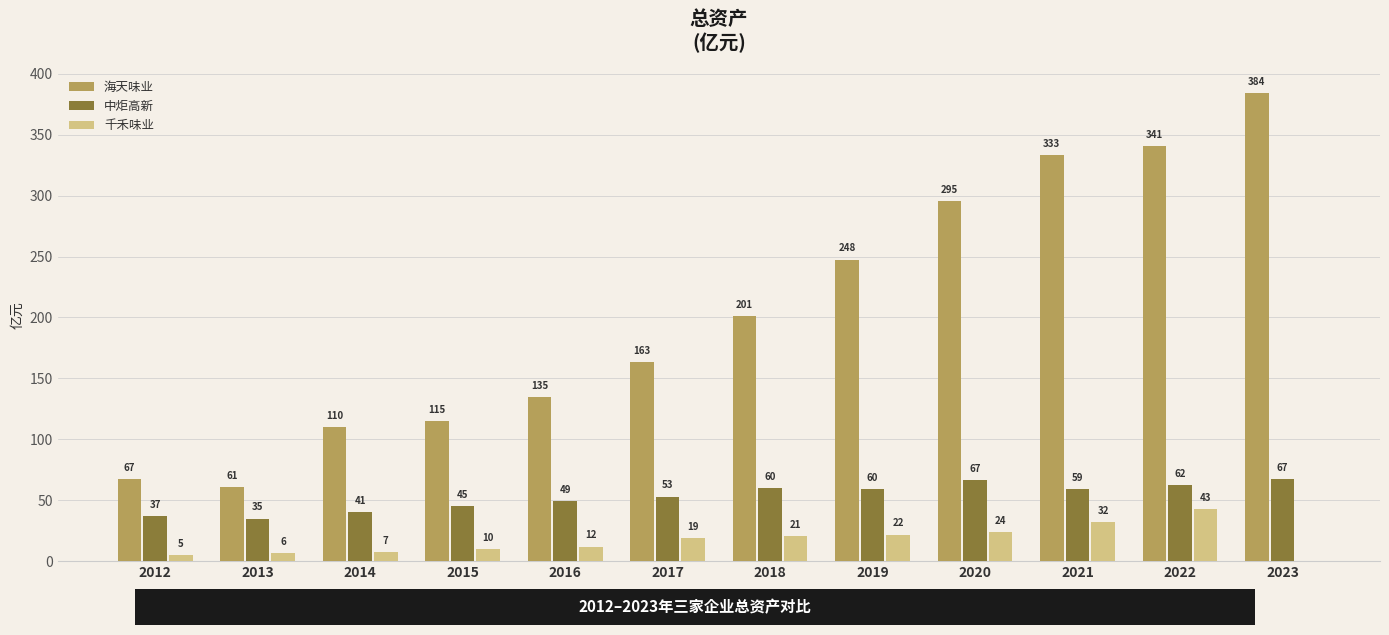

Which series changed the most between 2013 and 2018?

海天味业